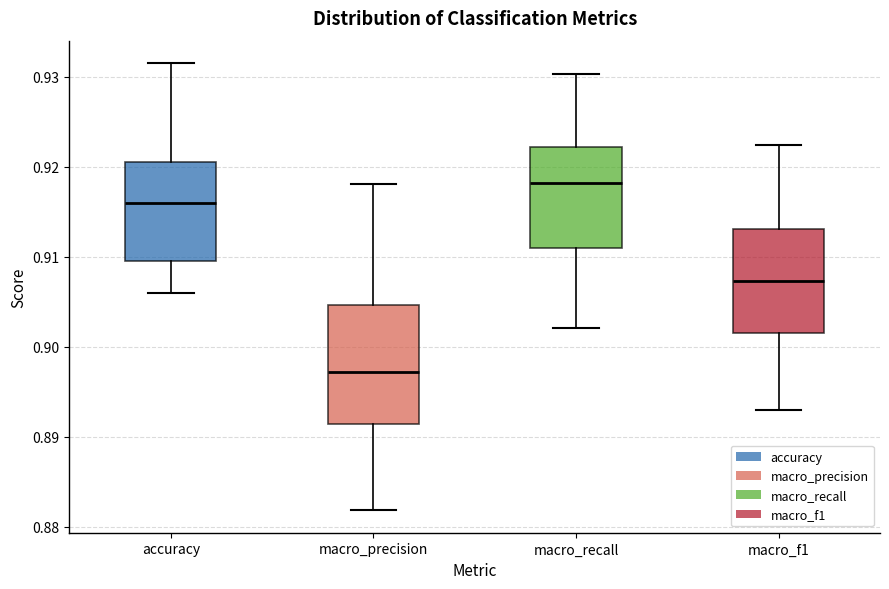

Comparing the boxes themselves (not the whiskers), which one is the tallest?

macro_precision